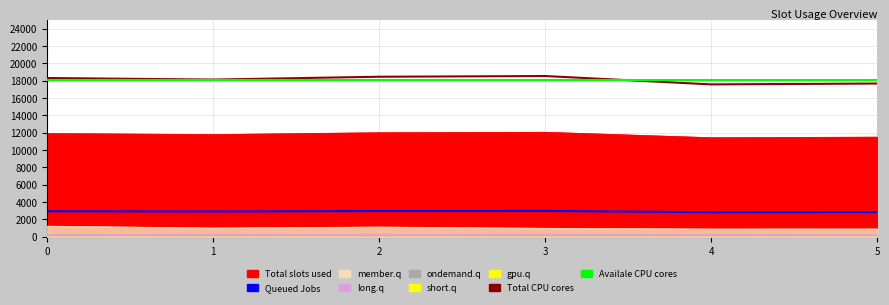

Is the value of Queued Jobs at 1 greater than the value of long.q at 4?

Yes